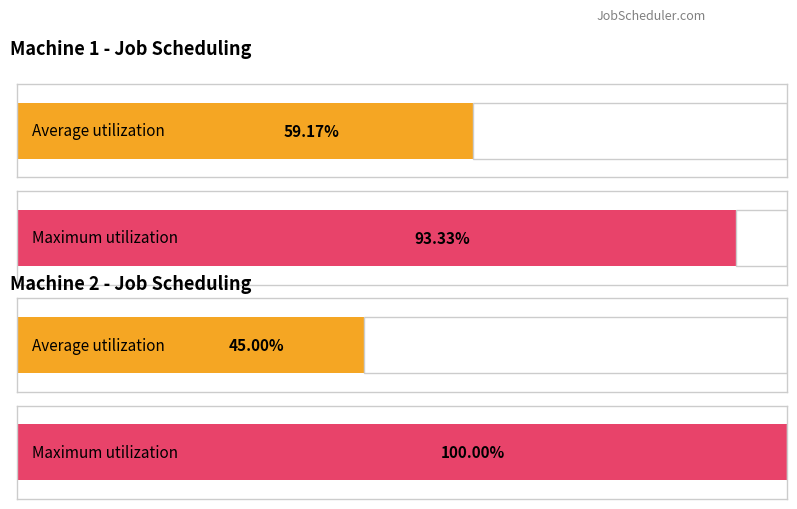

Which series has the largest total across all categories?

Machine 1